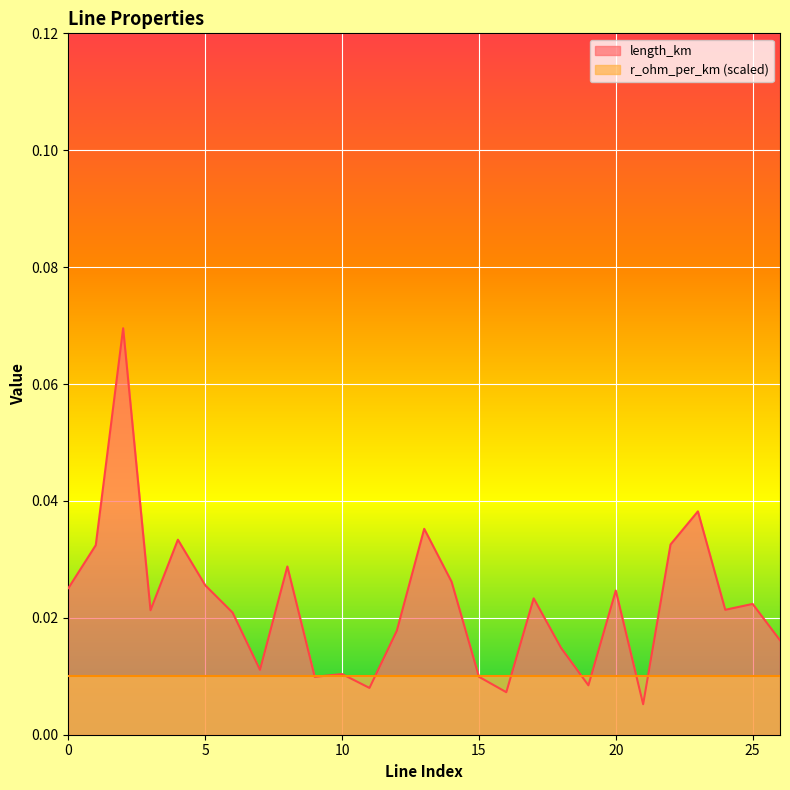

What is the sum of all values?

0.6